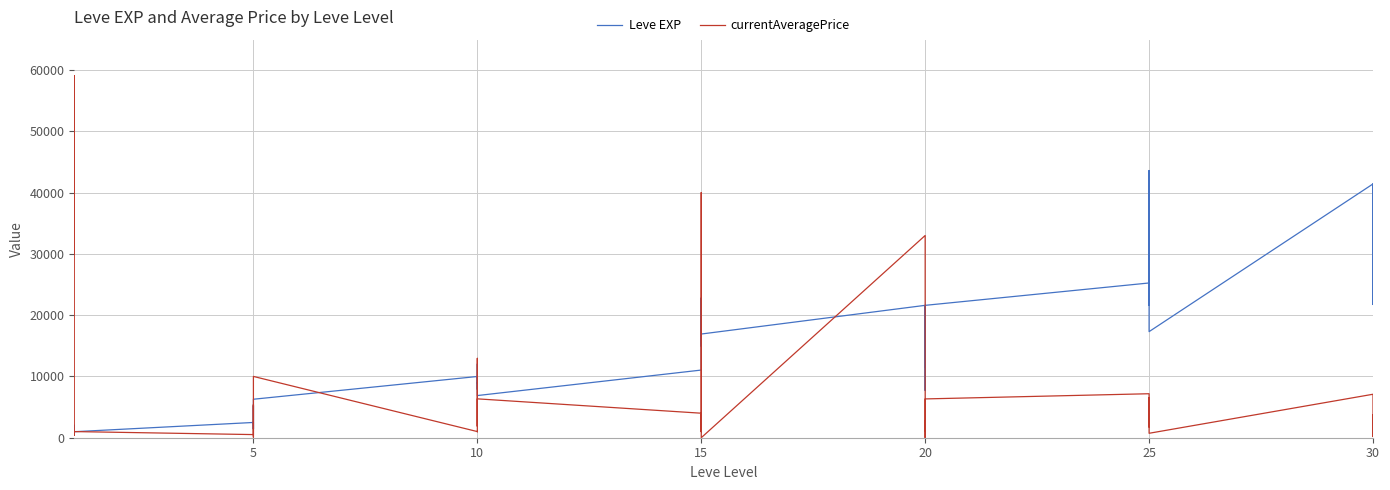

In currentAveragePrice, how many points are higher than both neighbors (excluding endpoints)?

14